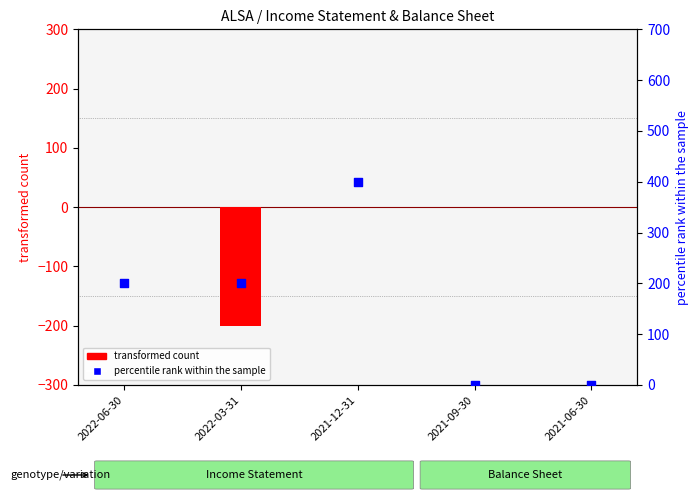

At how many categories does at least one series exceed -22?

5